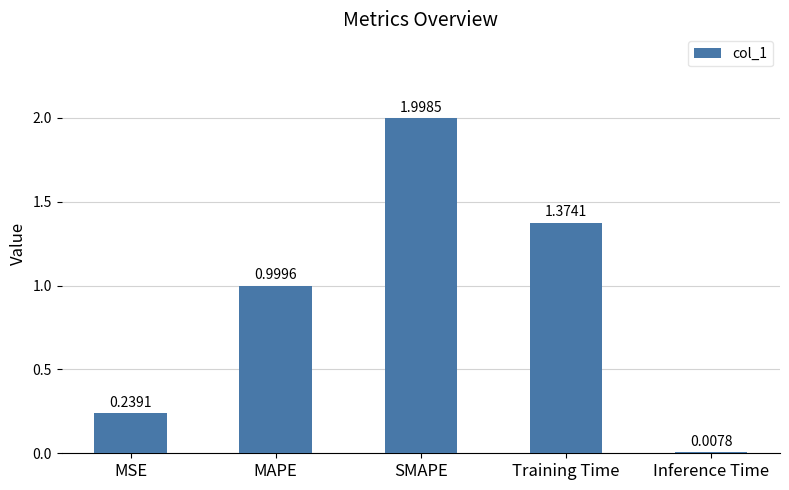

Does the chart contain stacked bars?

No